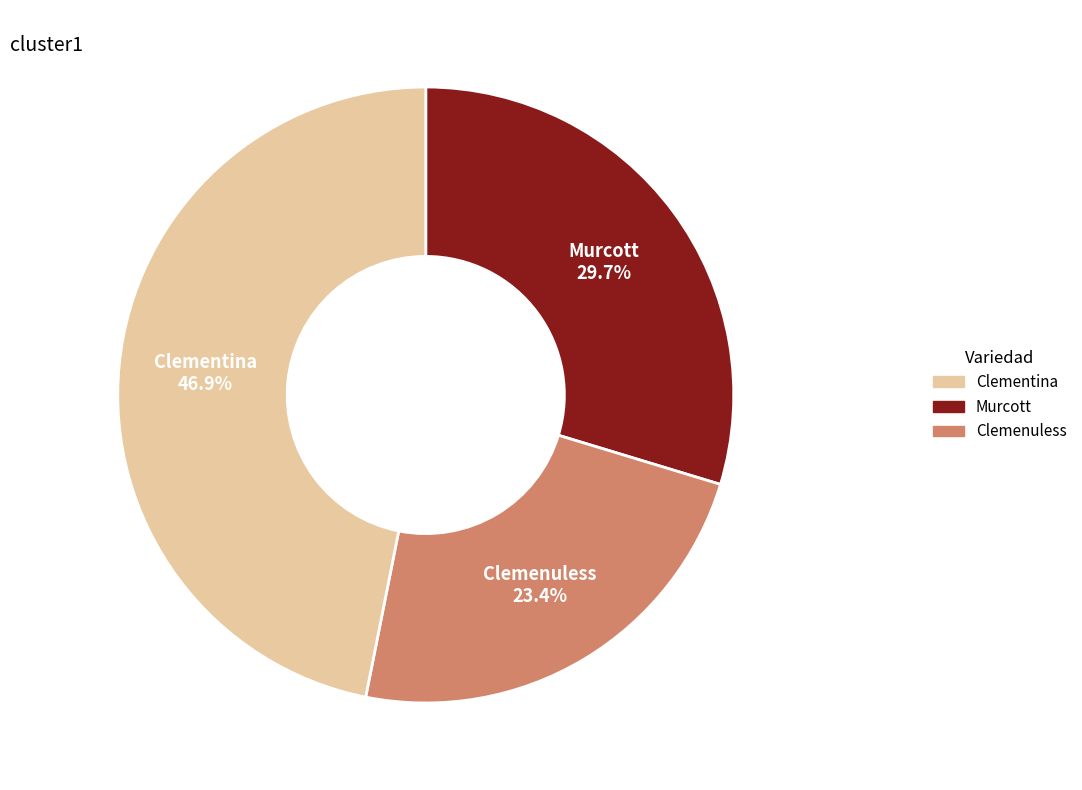

What percentage is NOT represented by Clementina?

53.1%